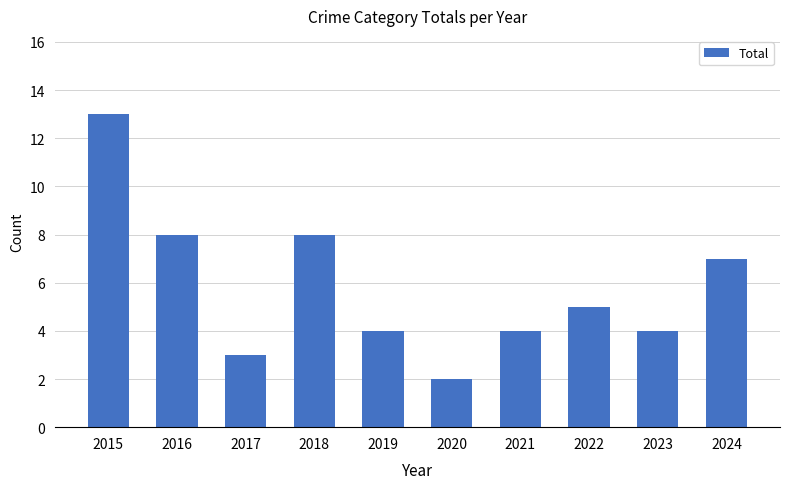

What is the change in value from 2017 to 2019?

+1